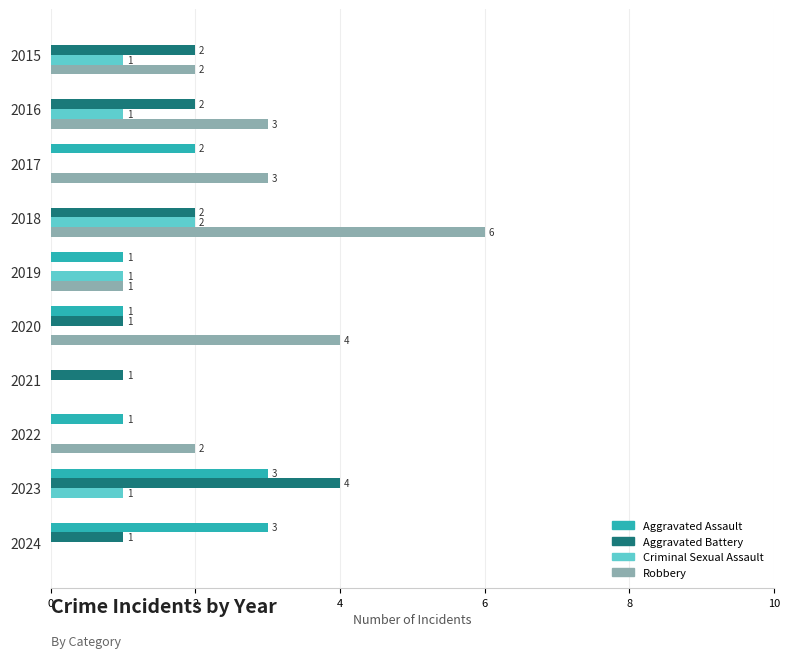

Count the number of data series in this chart.

4